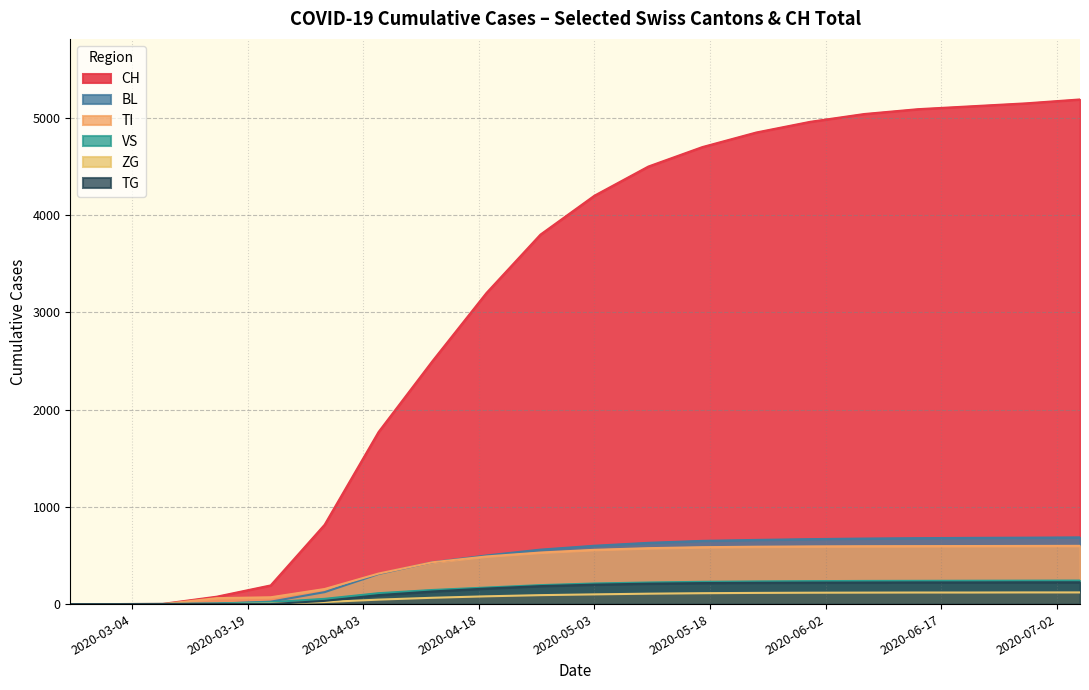

How many distinct data groups are displayed?

5